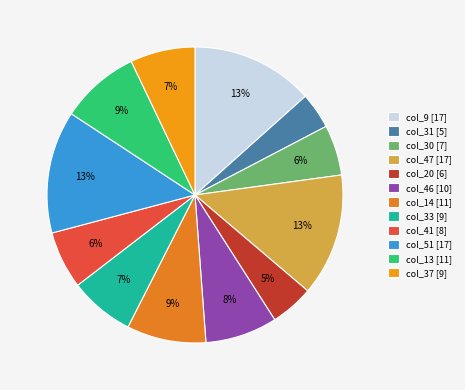

Count the number of slices in the pie.

12